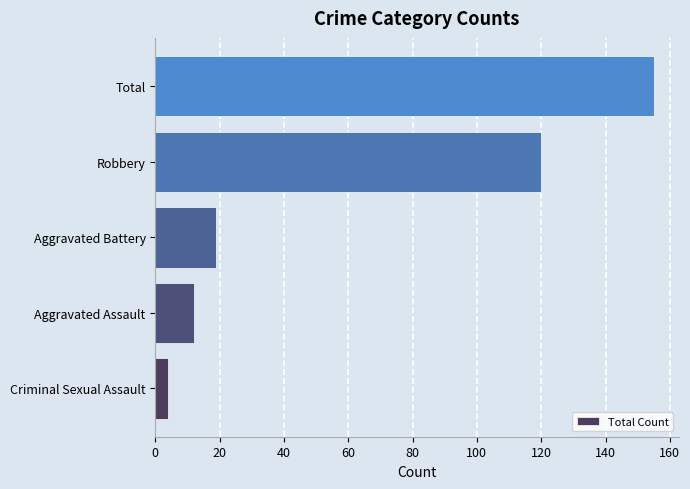

How many bars are there in total?

5